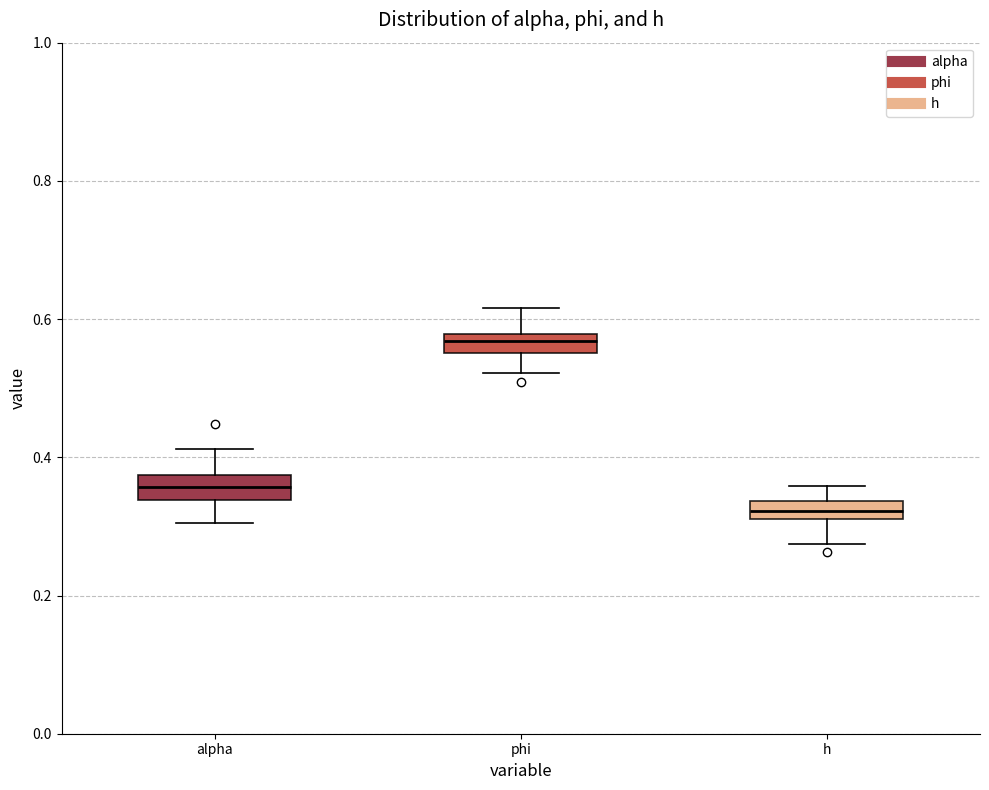

Where does the lower whisker of the box for phi end on the y-axis? The values are not printed on the chart, so give them approximately, as read against the axis.

0.52